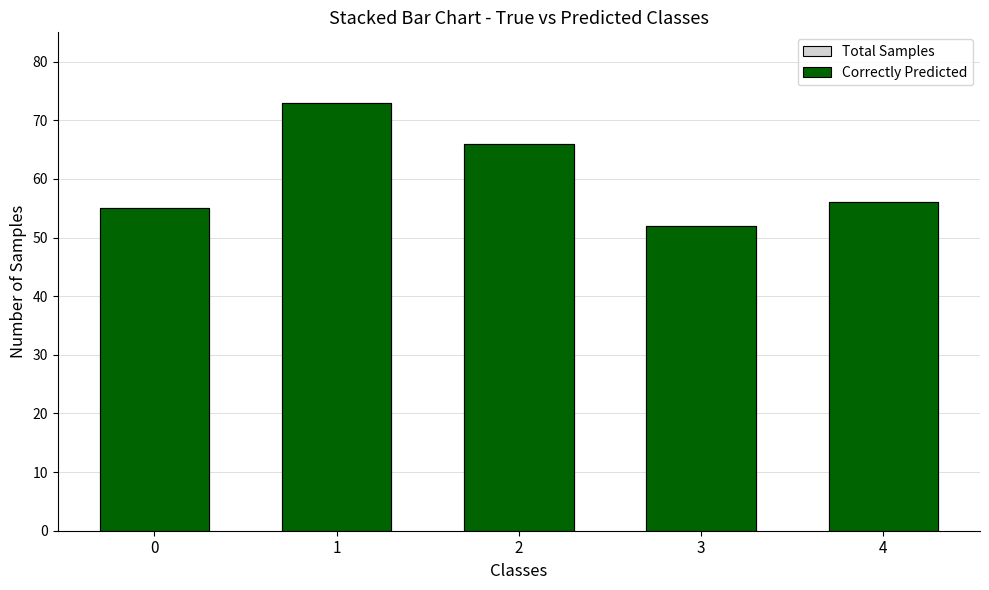

What is the difference between the maximum and second lowest values in the Total Samples series?

18